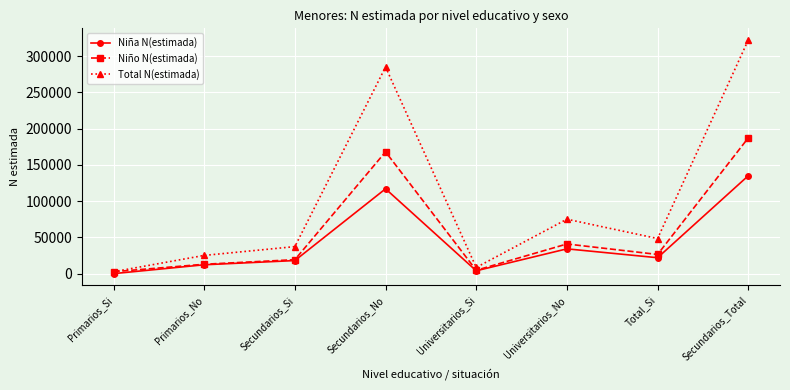

Does the chart display data point markers on the line(s)?

Yes